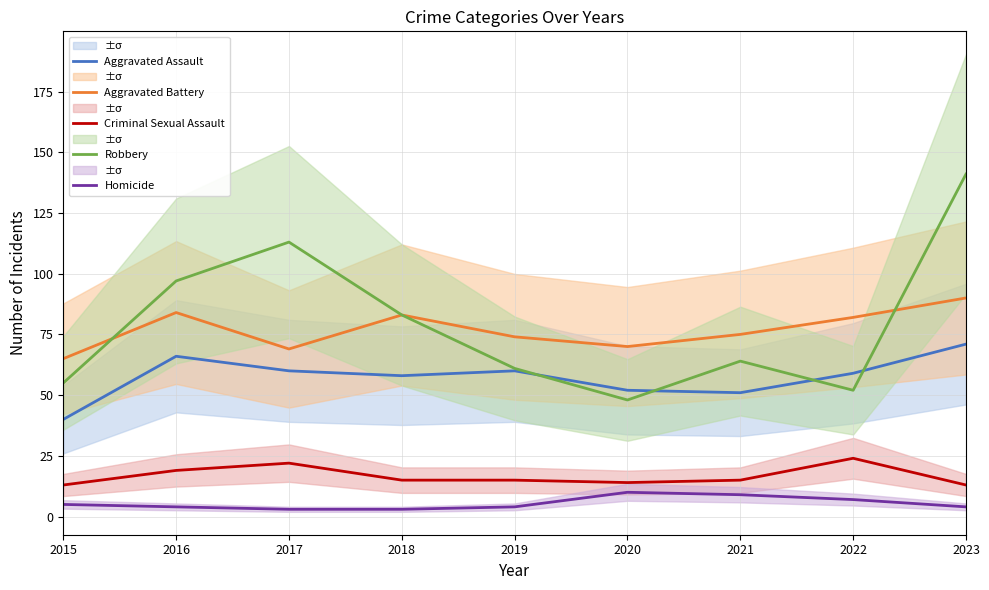

At which category does the chart reach its peak across all series?

2023